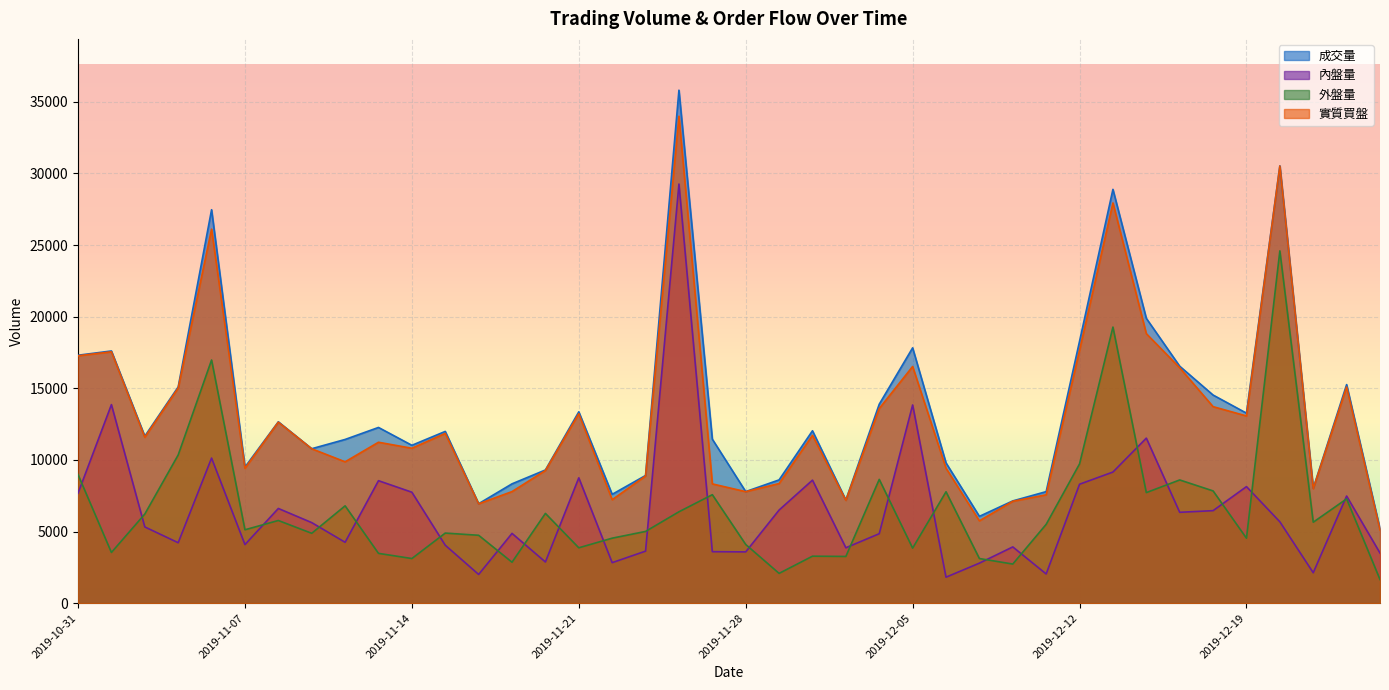

Reading right to left, extract all data points from this chart.

成交量: 2019-12-25=5185	2019-12-24=15260	2019-12-23=8022	2019-12-20=30528	2019-12-19=13265	2019-12-18=14530	2019-12-17=16543	2019-12-16=19885	2019-12-13=28890	2019-12-12=18289	2019-12-11=7788	2019-12-10=7139	2019-12-09=6061	2019-12-06=9793	2019-12-05=17826	2019-12-04=13891	2019-12-03=7200	2019-12-02=12036	2019-11-29=8607	2019-11-28=7790	2019-11-27=11449	2019-11-26=35814	2019-11-25=8915	2019-11-22=7599	2019-11-21=13359	2019-11-20=9299	2019-11-19=8332	2019-11-18=6944	2019-11-15=11991	2019-11-14=11022	2019-11-13=12268	2019-11-12=11430	2019-11-11=10783	2019-11-08=12662	2019-11-07=9501	2019-11-06=27469	2019-11-05=15094	2019-11-04=11658	2019-11-01=17607	2019-10-31=17310
內盤量: 2019-12-25=3499	2019-12-24=7479	2019-12-23=2125	2019-12-20=5682	2019-12-19=8137	2019-12-18=6459	2019-12-17=6344	2019-12-16=11523	2019-12-13=9154	2019-12-12=8304	2019-12-11=2039	2019-12-10=3928	2019-12-09=2794	2019-12-06=1814	2019-12-05=13839	2019-12-04=4849	2019-12-03=3868	2019-12-02=8589	2019-11-29=6501	2019-11-28=3580	2019-11-27=3595	2019-11-26=29261	2019-11-25=3633	2019-11-22=2828	2019-11-21=8751	2019-11-20=2875	2019-11-19=4871	2019-11-18=2005	2019-11-15=4046	2019-11-14=7746	2019-11-13=8551	2019-11-12=4251	2019-11-11=5624	2019-11-08=6612	2019-11-07=4090	2019-11-06=10130	2019-11-05=4219	2019-11-04=5324	2019-11-01=13862	2019-10-31=7676
外盤量: 2019-12-25=1651	2019-12-24=7282	2019-12-23=5653	2019-12-20=24595	2019-12-19=4535	2019-12-18=7837	2019-12-17=8603	2019-12-16=7719	2019-12-13=19276	2019-12-12=9723	2019-12-11=5504	2019-12-10=2731	2019-12-09=3116	2019-12-06=7776	2019-12-05=3843	2019-12-04=8642	2019-12-03=3262	2019-12-02=3280	2019-11-29=2079	2019-11-28=4098	2019-11-27=7574	2019-11-26=6380	2019-11-25=5008	2019-11-22=4538	2019-11-21=3866	2019-11-20=6267	2019-11-19=2858	2019-11-18=4740	2019-11-15=4893	2019-11-14=3116	2019-11-13=3477	2019-11-12=6795	2019-11-11=4878	2019-11-08=5772	2019-11-07=5124	2019-11-06=16977	2019-11-05=10347	2019-11-04=6222	2019-11-01=3539	2019-10-31=8978
實質買盤: 2019-12-25=5111	2019-12-24=15094	2019-12-23=7997	2019-12-20=30518	2019-12-19=13070	2019-12-18=13720	2019-12-17=16435	2019-12-16=18816	2019-12-13=27942	2019-12-12=17658	2019-12-11=7566	2019-12-10=7114	2019-12-09=5749	2019-12-06=9423	2019-12-05=16524	2019-12-04=13590	2019-12-03=7180	2019-12-02=11721	2019-11-29=8352	2019-11-28=7785	2019-11-27=8327	2019-11-26=33996	2019-11-25=8881	2019-11-22=7224	2019-11-21=13226	2019-11-20=9262	2019-11-19=7790	2019-11-18=6936	2019-11-15=11854	2019-11-14=10815	2019-11-13=11235	2019-11-12=9869	2019-11-11=10779	2019-11-08=12635	2019-11-07=9413	2019-11-06=26112	2019-11-05=15018	2019-11-04=11581	2019-11-01=17548	2019-10-31=17272